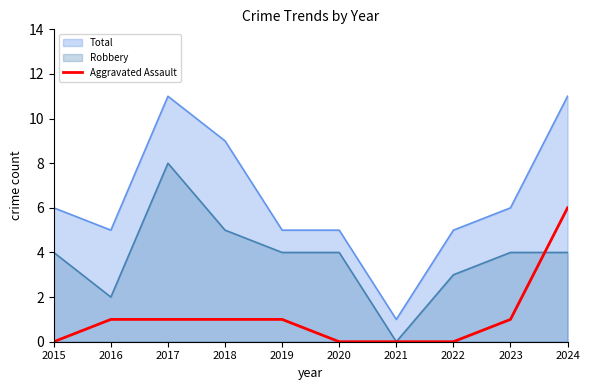

Is it true that the value at 2019 is 0?

False